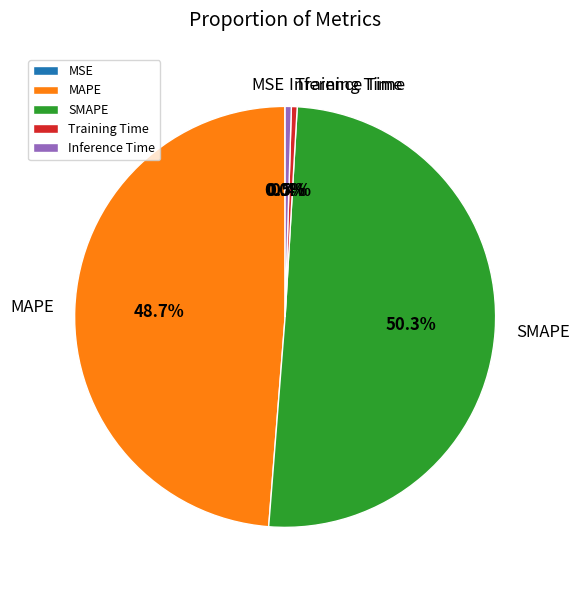

Is it true that SMAPE is 64% of the pie?

False